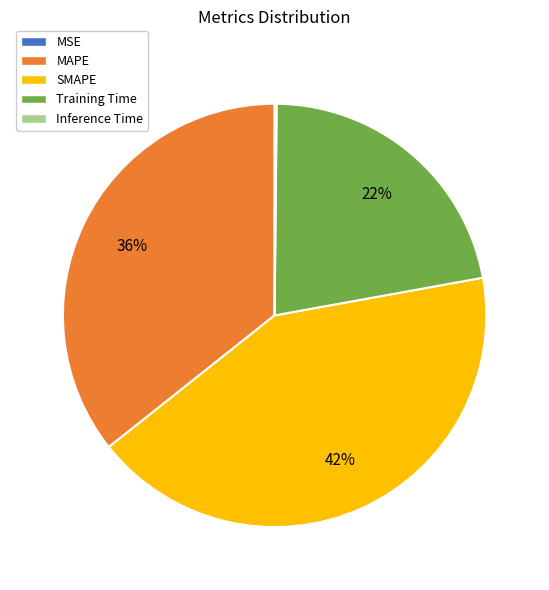

To the nearest percent, what portion does MAPE represent?

36%